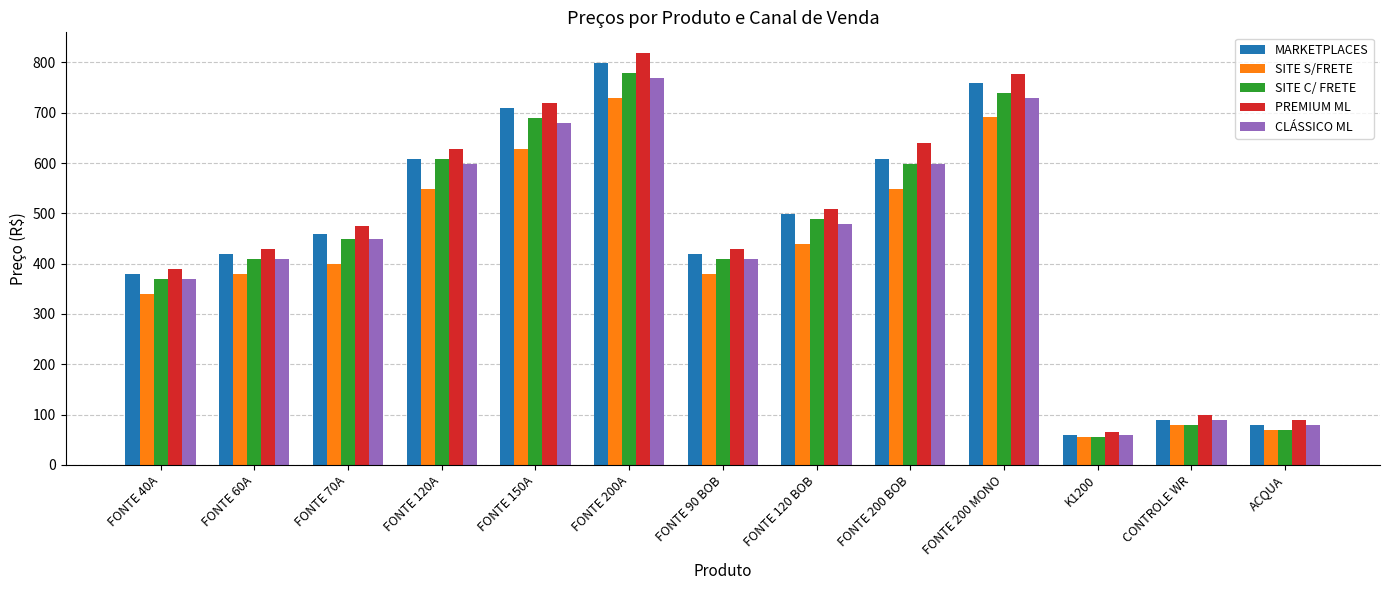

The SITE C/ FRETE series shows 369.0 at FONTE 40A. True or false?

True